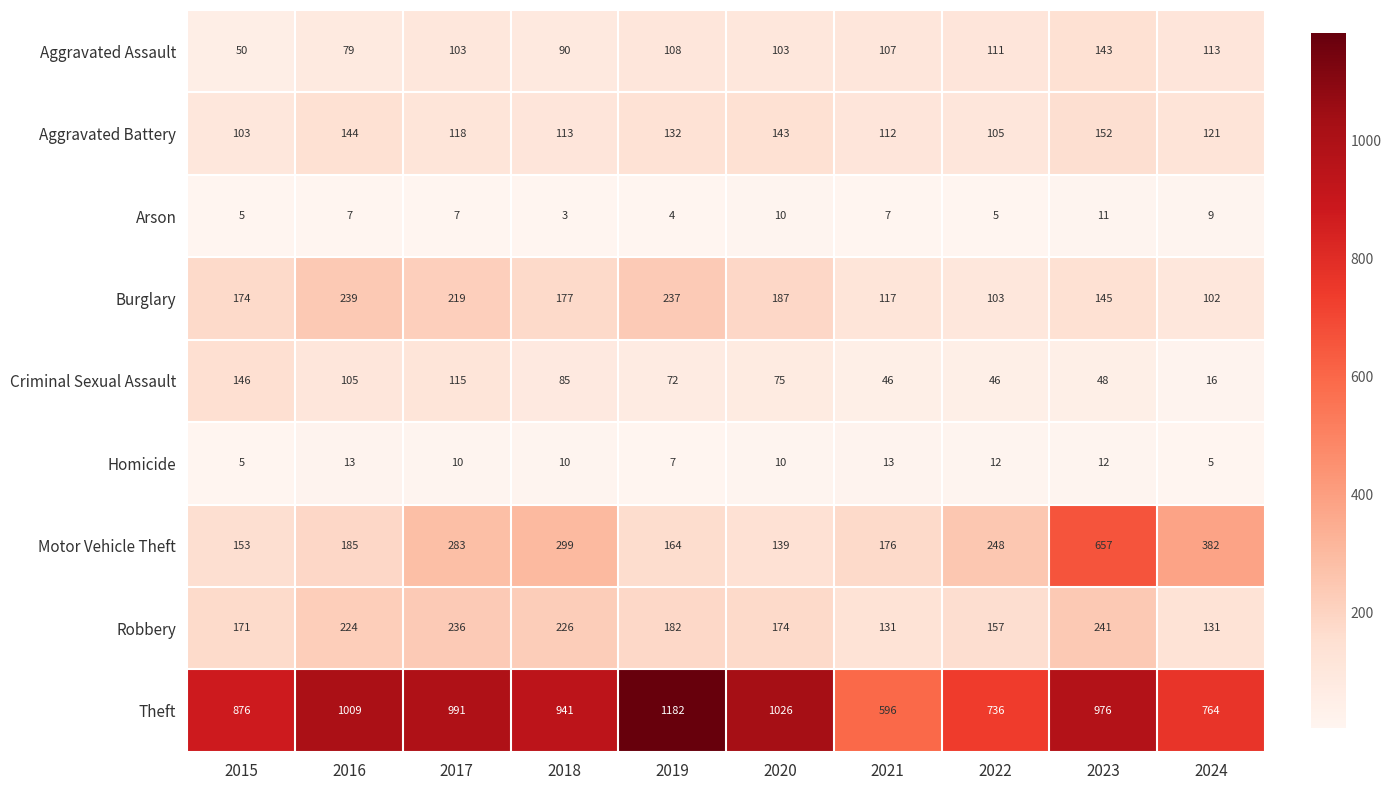

At which category is the sum across all series the highest?

2023